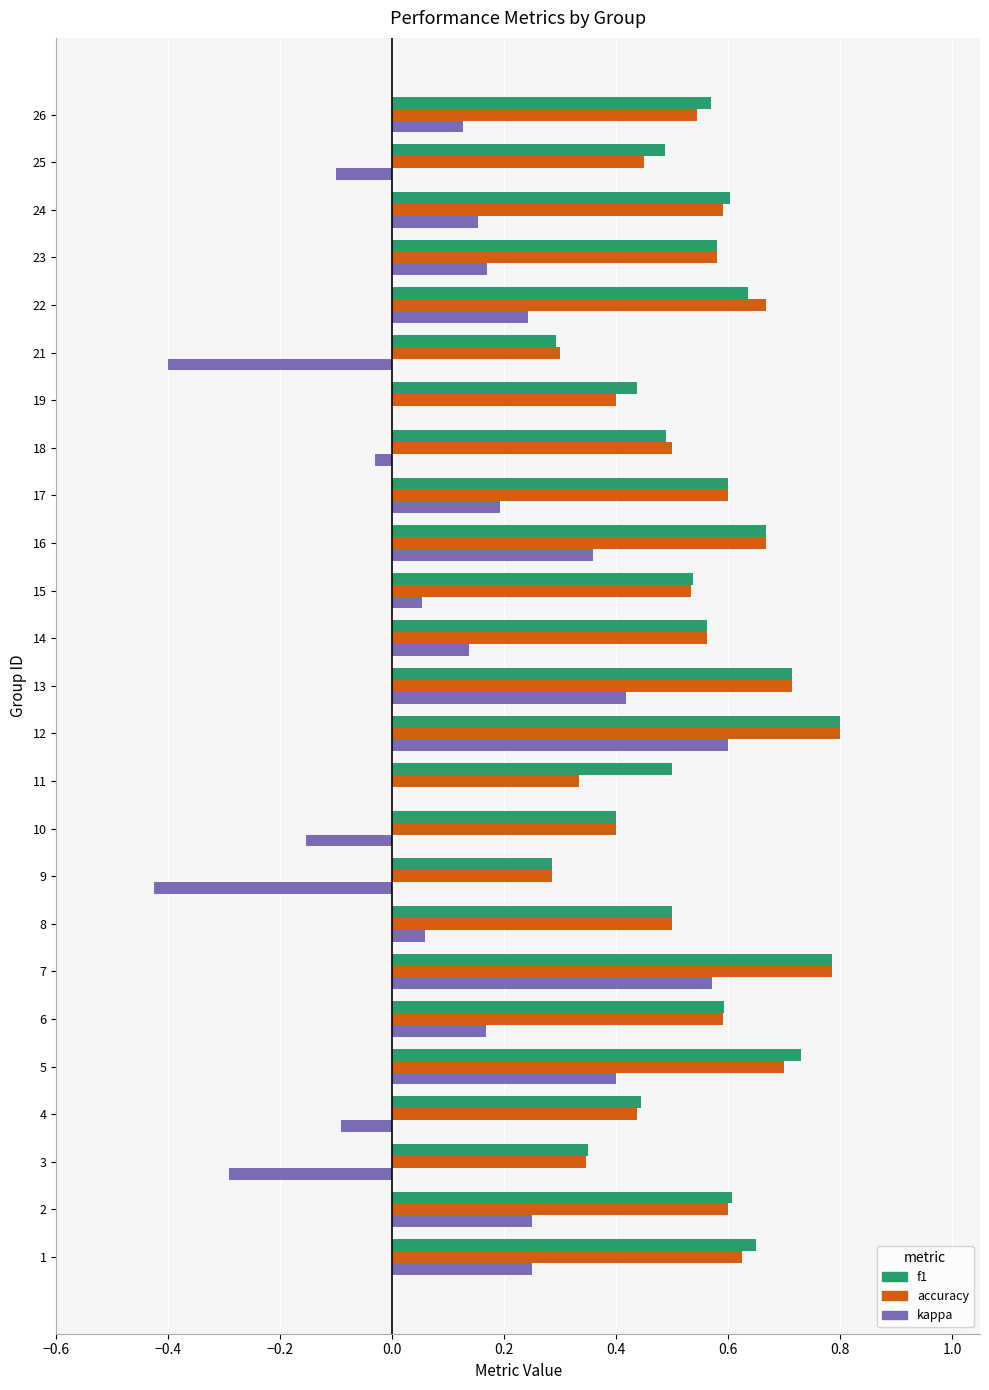

Which series changed the most between 4 and 7?

kappa